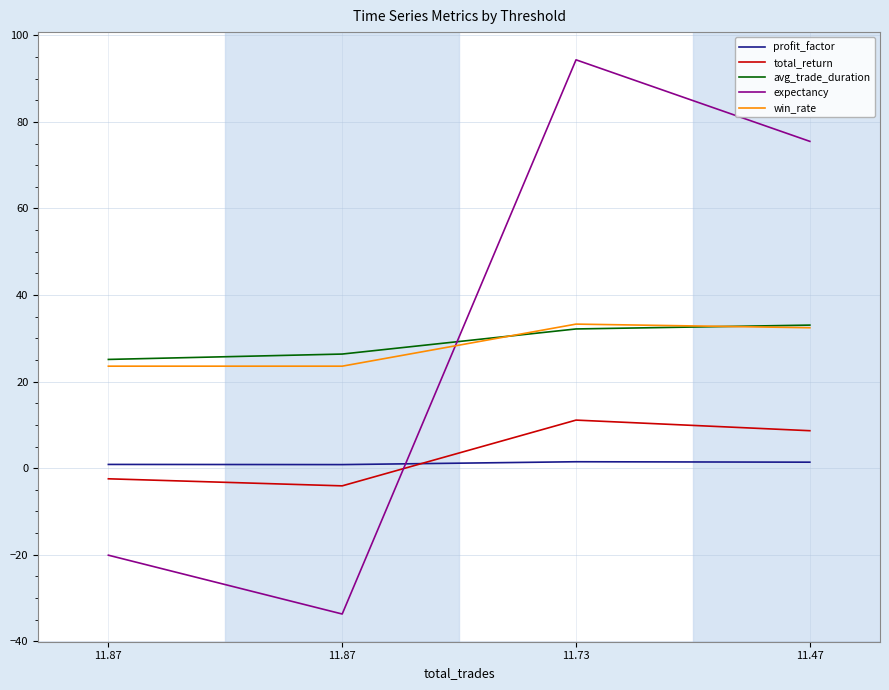

What are all the series names shown in the legend?

profit_factor, total_return, avg_trade_duration, expectancy, win_rate